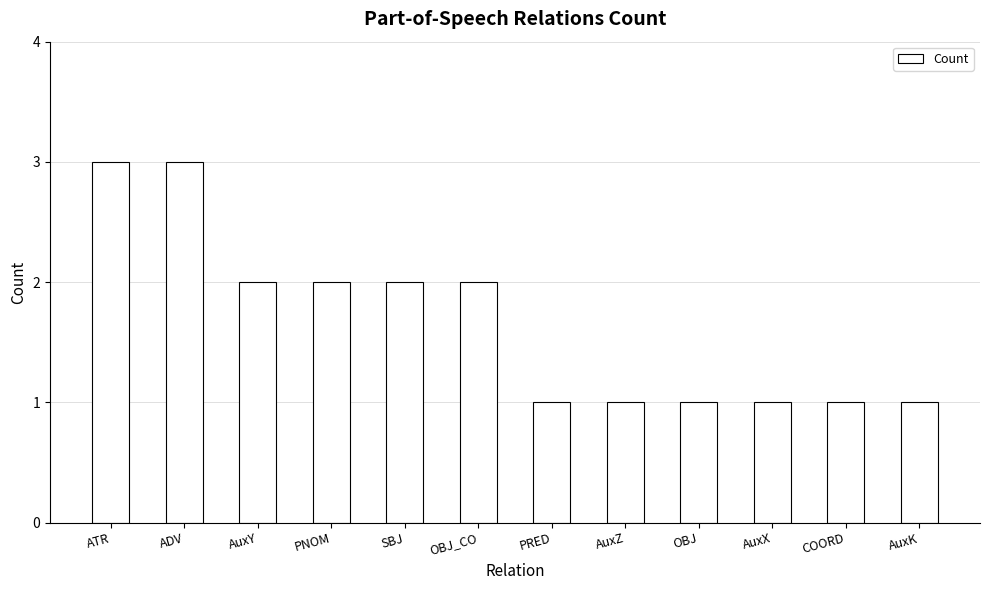

Between COORD and ADV, which is larger?

ADV